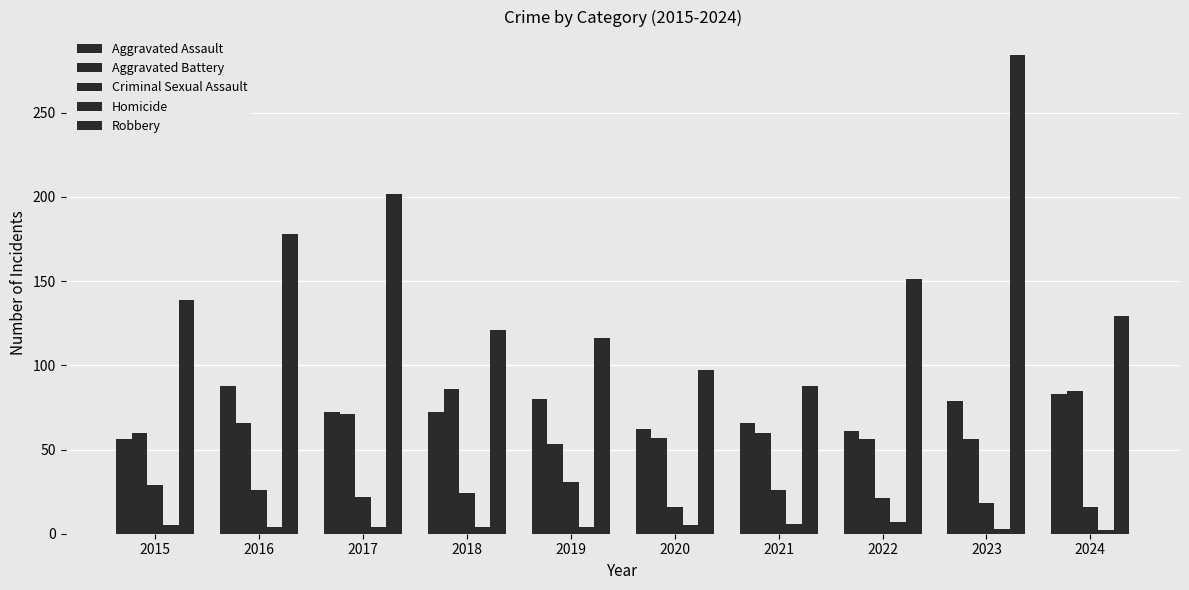

Which series changed the most between 2017 and 2020?

Robbery